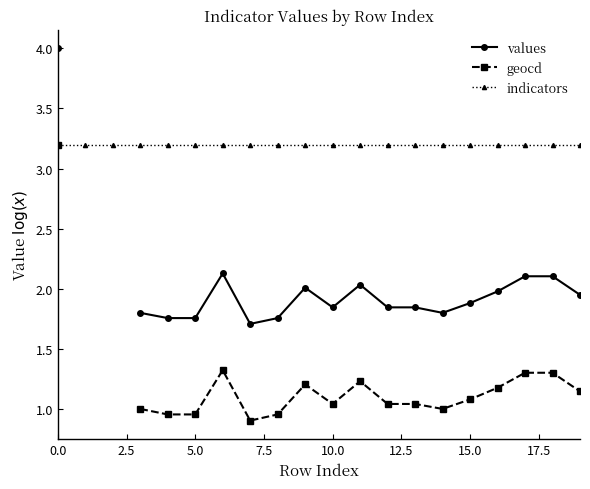

How many lines are shown in the chart?

3